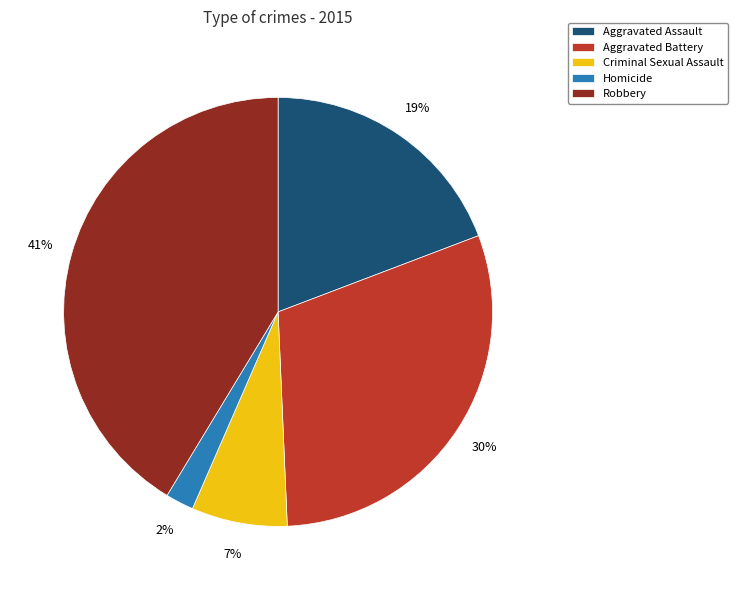

How many segments does this pie chart have?

5